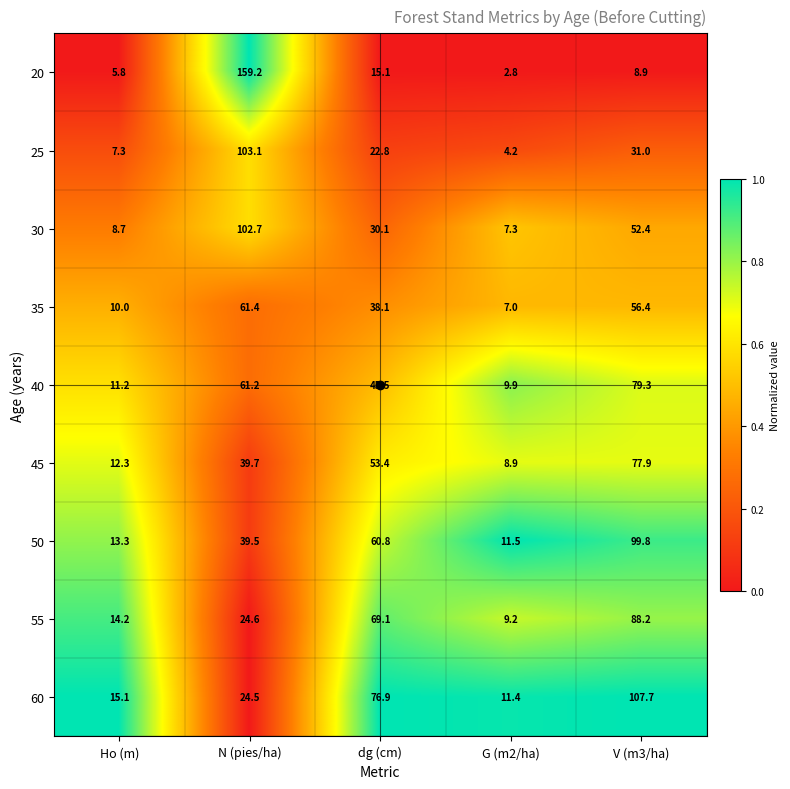

What is the maximum value shown in the chart?

159.2